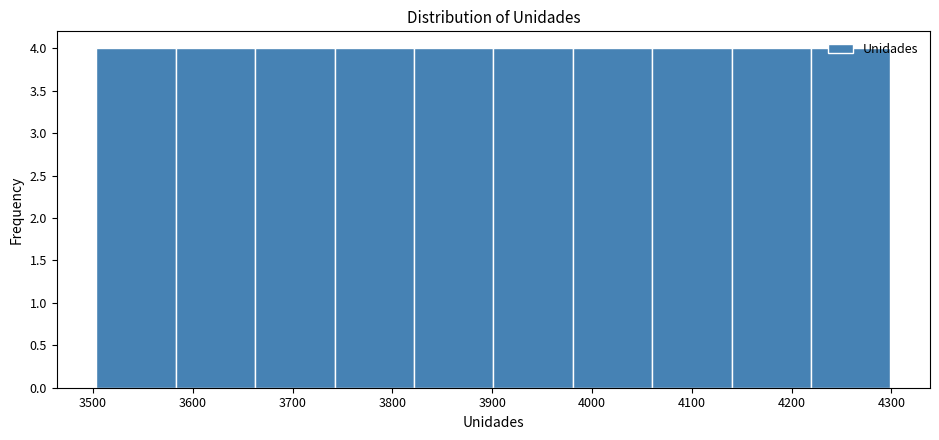

Reading left to right, transcribe this chart: for each bar, give the range it covers on the x-axis and its height. Neither the bar edges nor the heights are printed on the chart, so give them approximately, as read against the axes.

3500 to 3580: 4
3580 to 3660: 4
3660 to 3740: 4
3740 to 3820: 4
3820 to 3900: 4
3900 to 3980: 4
3980 to 4060: 4
4060 to 4140: 4
4140 to 4220: 4
4220 to 4300: 4